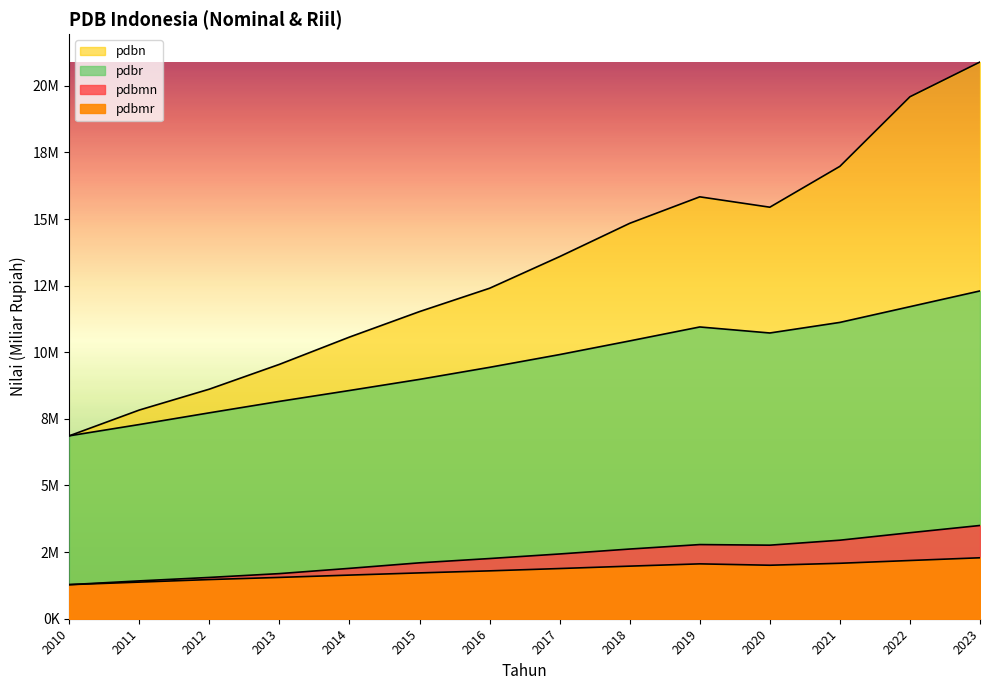

Between 2013 and 2020, which series saw the biggest shift?

pdbn